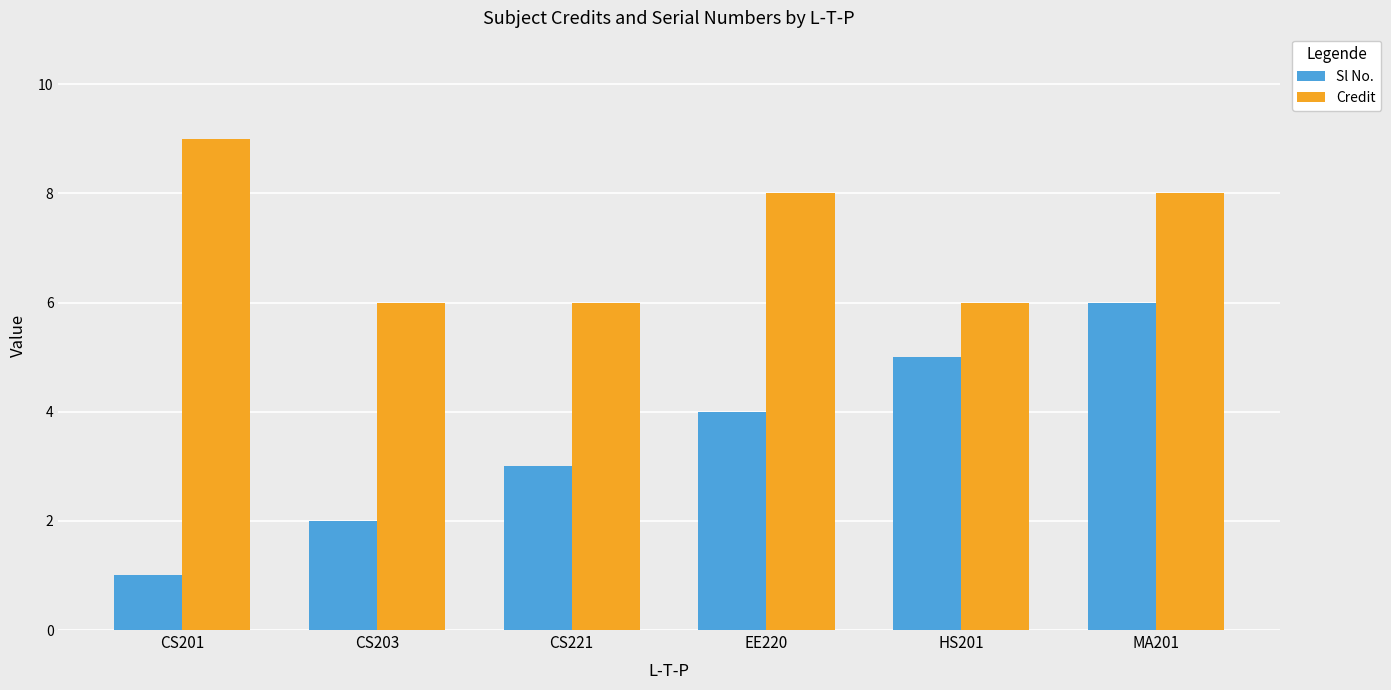

What is the difference between the Credit values at CS201 and CS203?

3